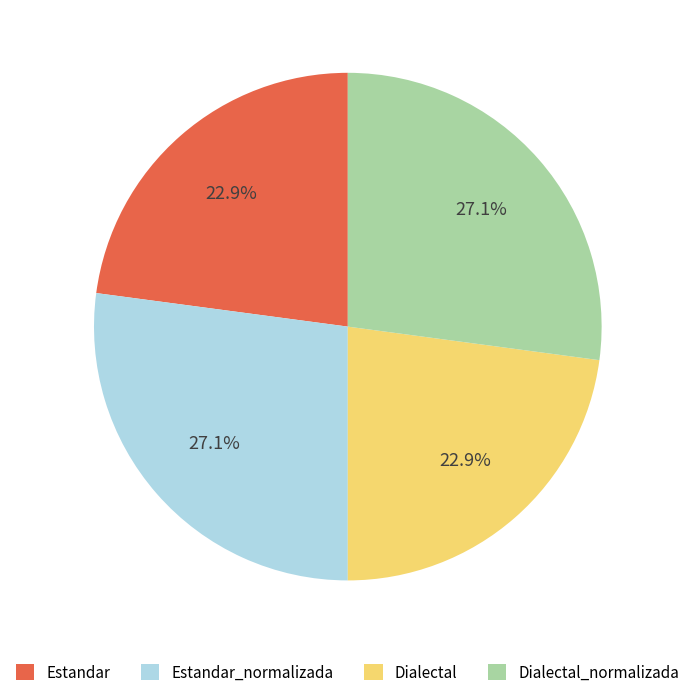

What portion of the pie excludes Estandar_normalizada?

72.9%